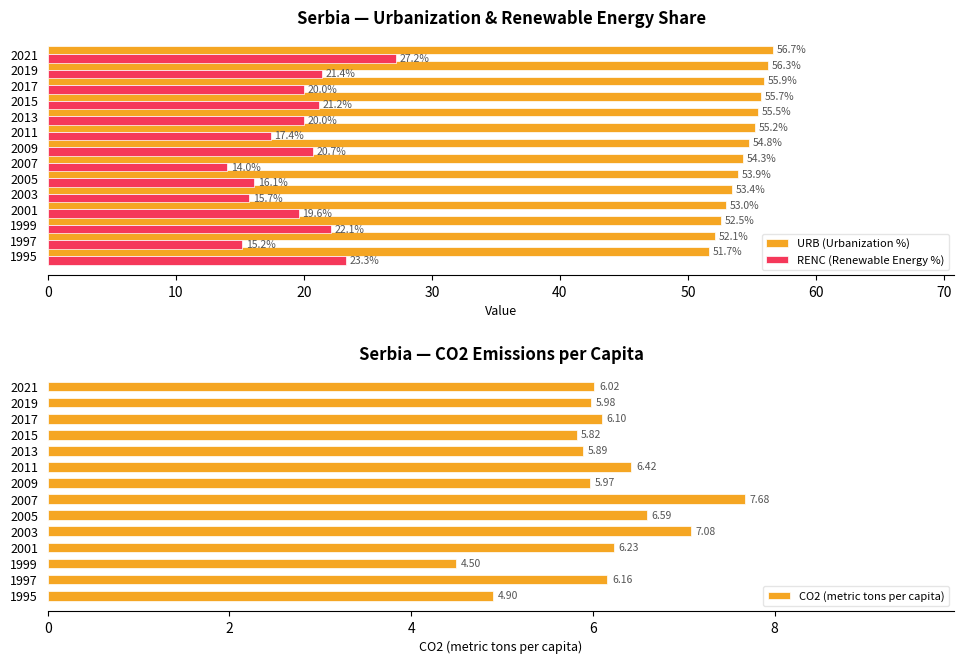

What is the value of the CO2 (metric tons per capita) bar at the 13th from the left?

6.0